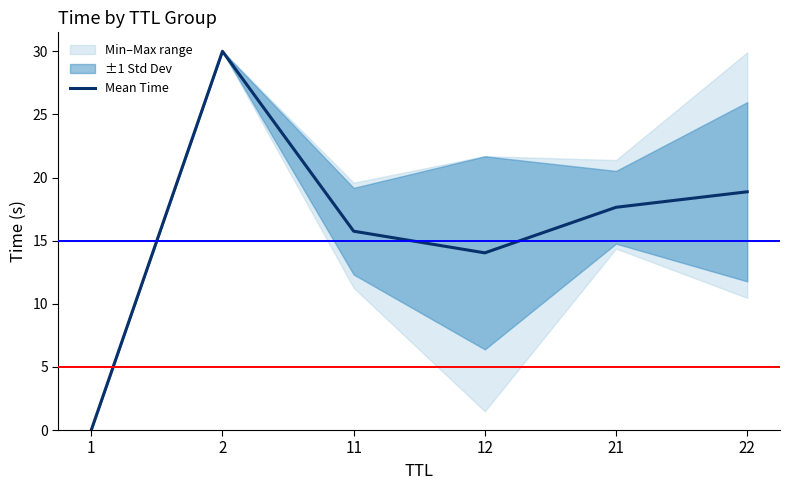

Between 11 and 22, which is larger?

22